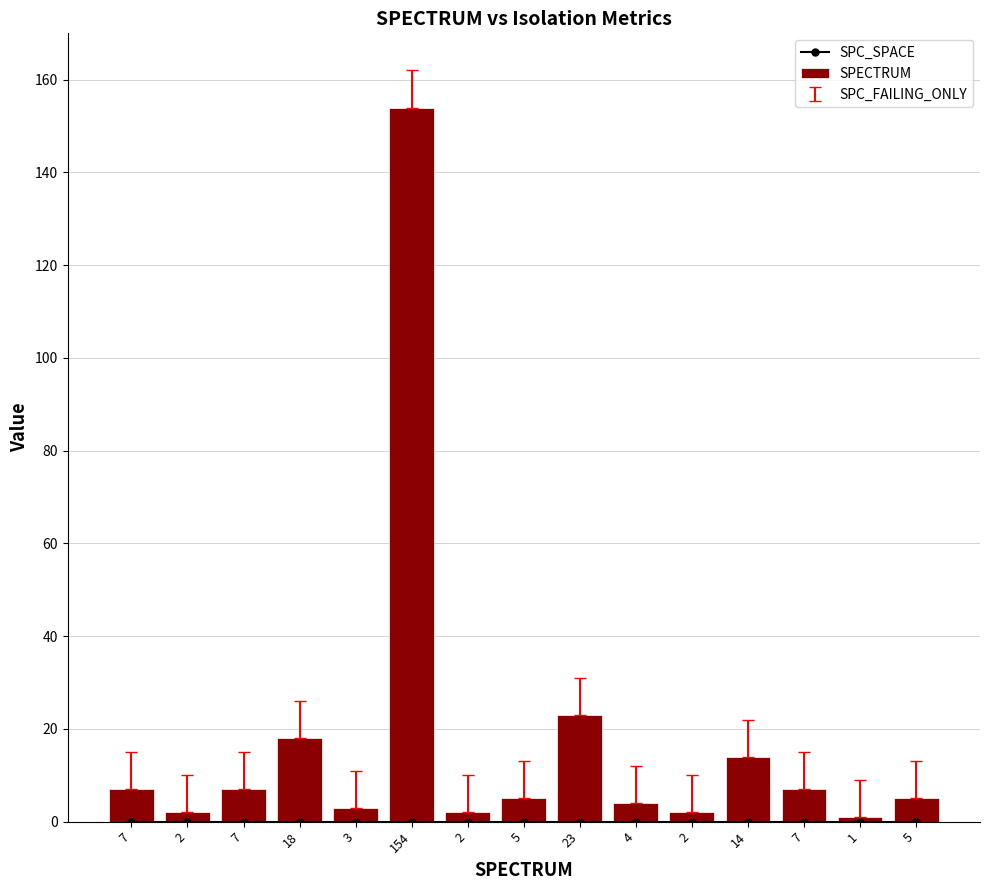

Reading left to right, list all the values displayed in this chart.

SPC_SPACE: 0	0	0	0	0	0	0	0	0	0	0	0	0	0	0
SPECTRUM: 7	2	7	18	3	154	2	5	23	4	2	14	7	1	5